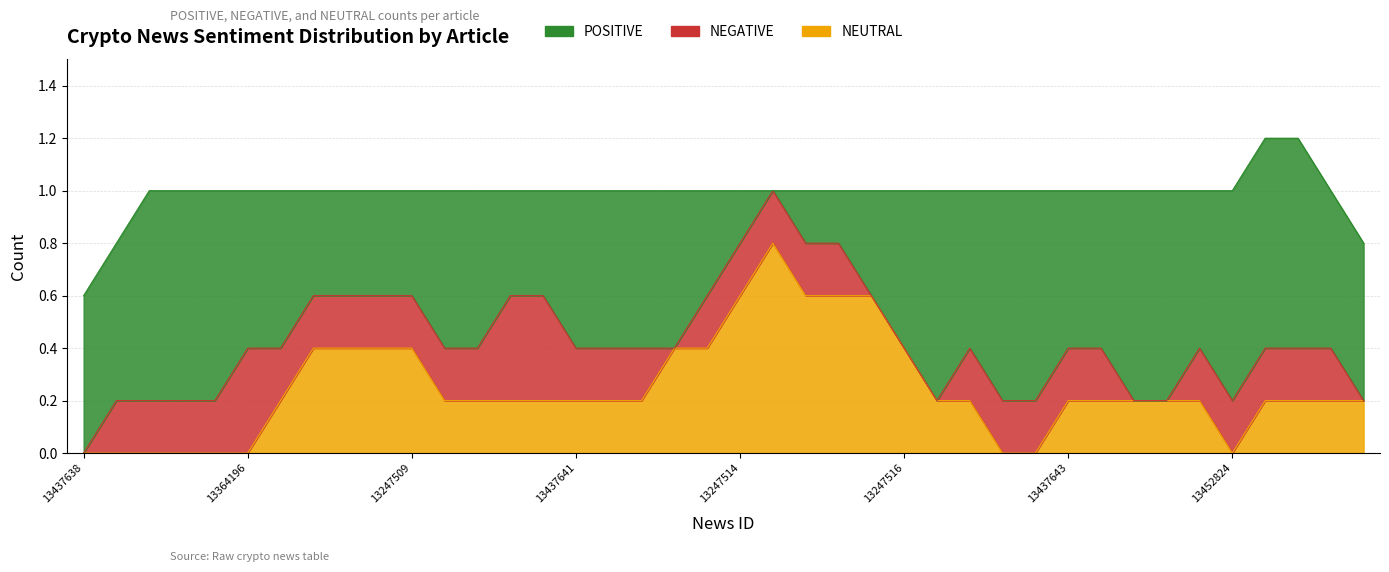

How many times do POSITIVE and NEUTRAL cross each other?

8